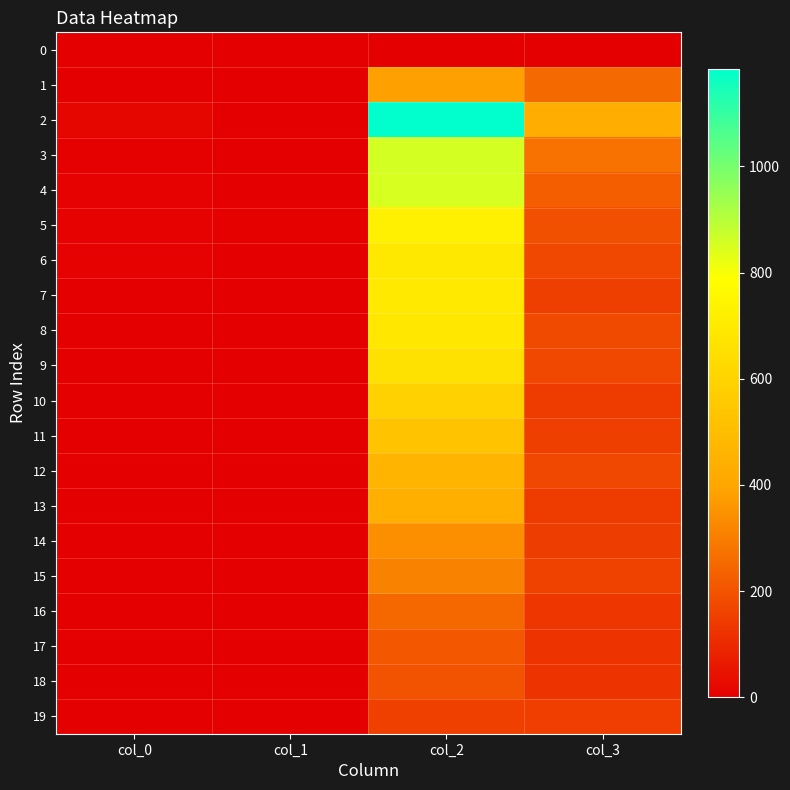

Count the number of data series in this chart.

20